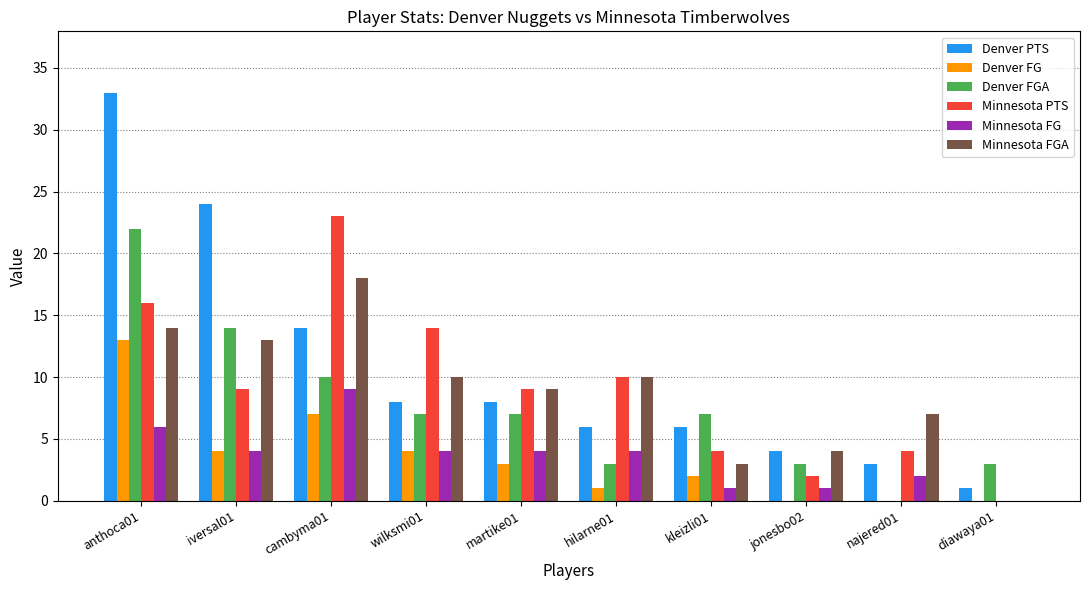

Between anthoca01 and kleizli01, which series saw the biggest shift?

Denver PTS